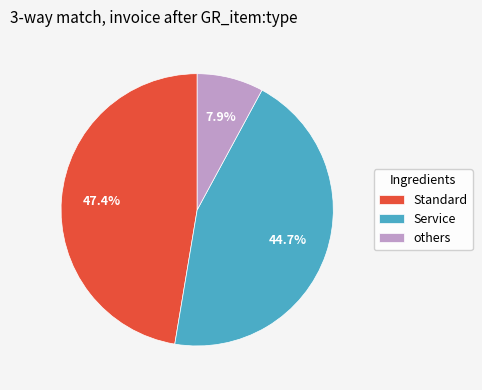

Which slice is the smallest?

others